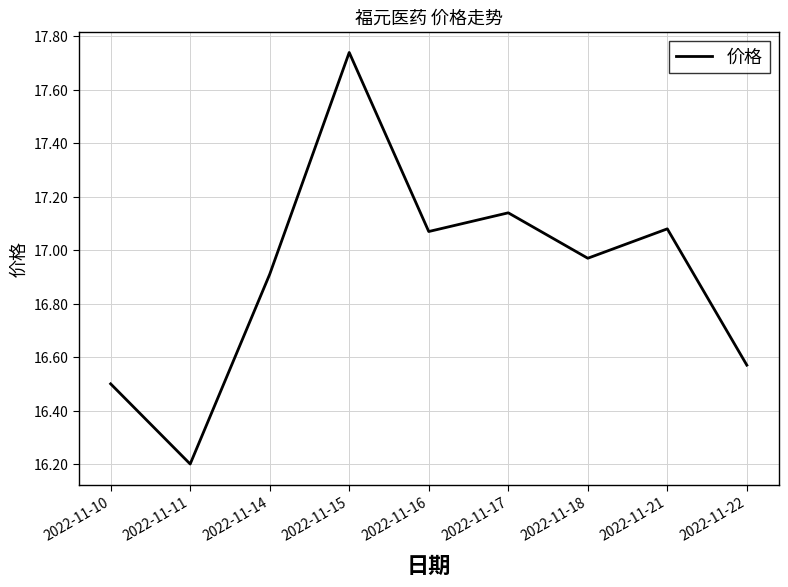

What is the difference between the maximum and minimum values?

1.5